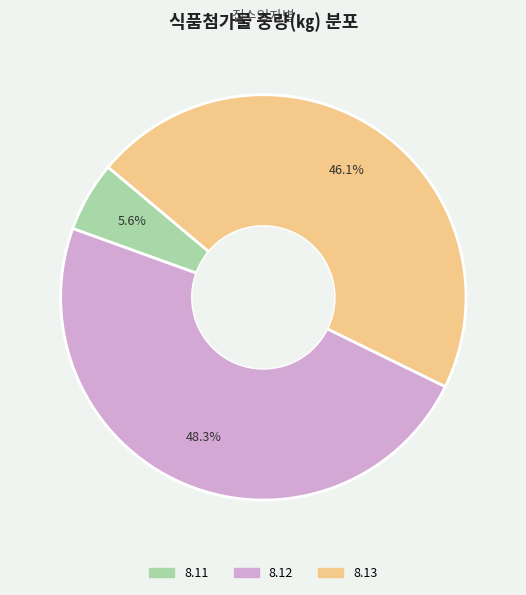

Does 8.11 account for over 50% of the chart?

No